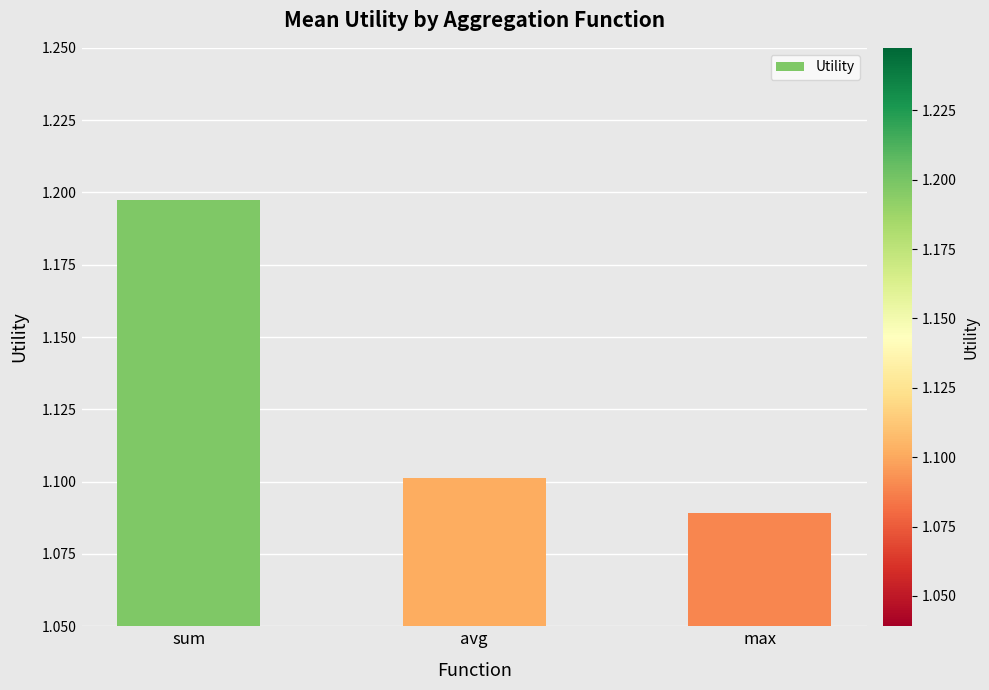

What is the label of the 3rd bar from the right?

sum